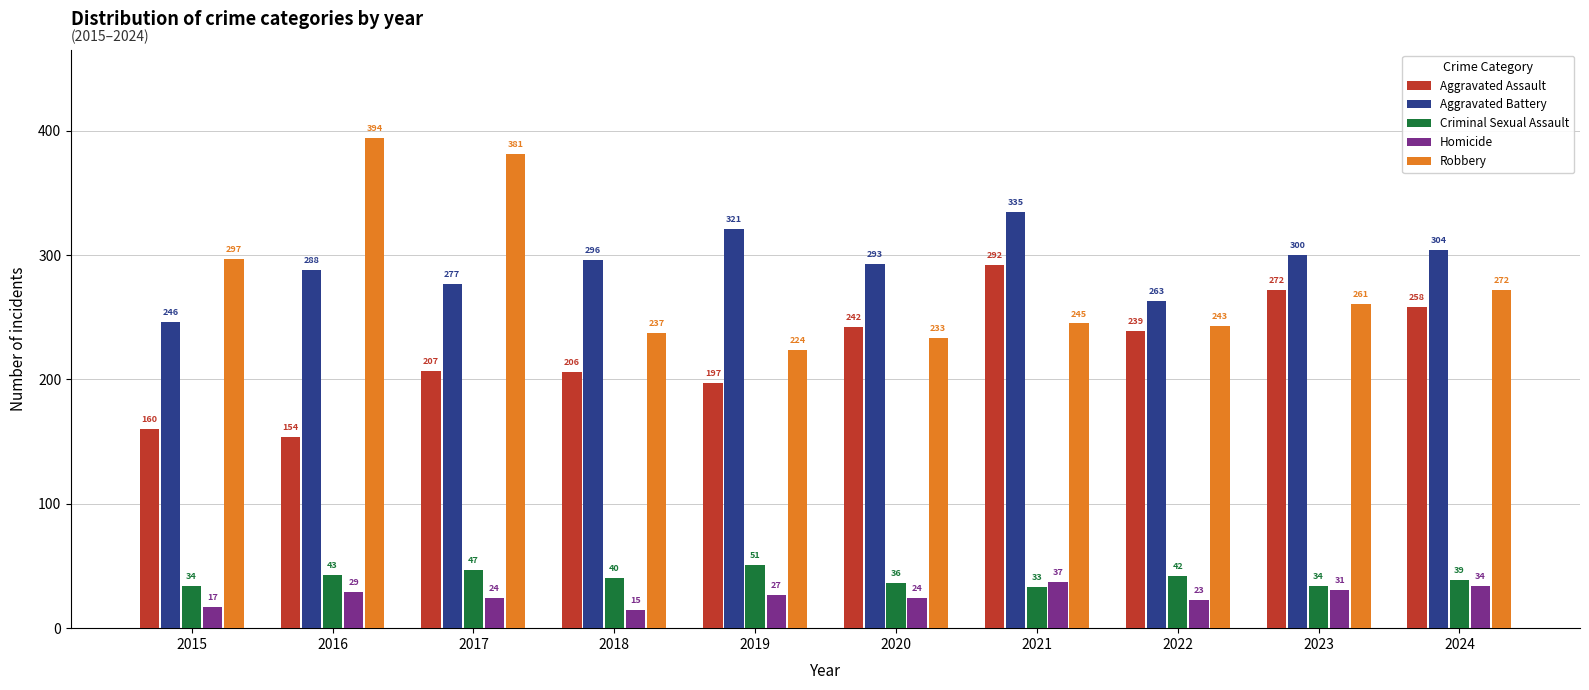

Is it true that Aggravated Battery equals 304 at 2024?

True